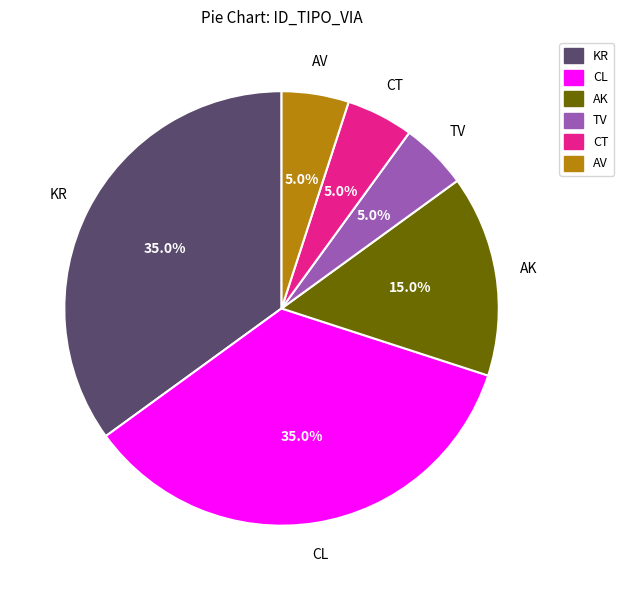

What is the ratio of the value at KR to the value at CT?

7.0